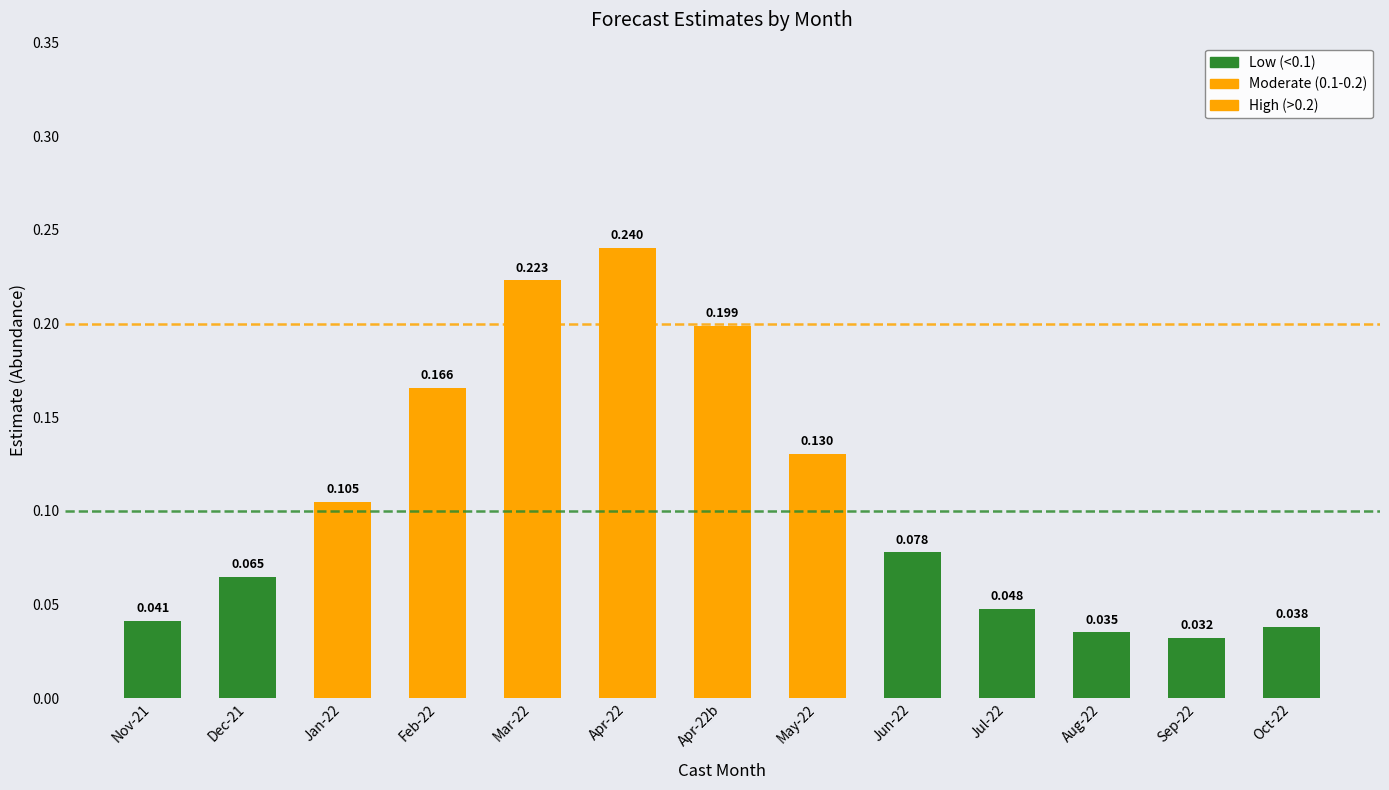

True or false: the data shows 0.1 at May-22.

True